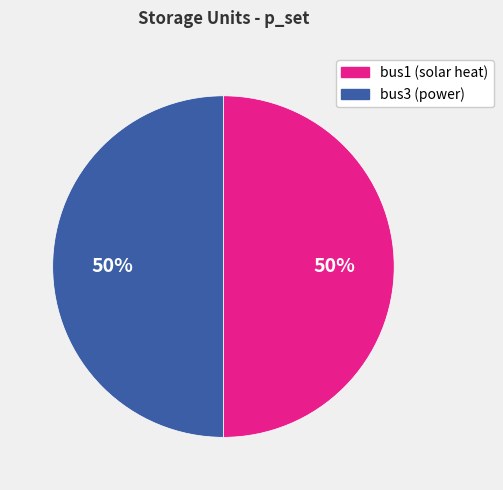

To the nearest percent, what is the difference between the bus1 and bus3 slice percentages?

0%